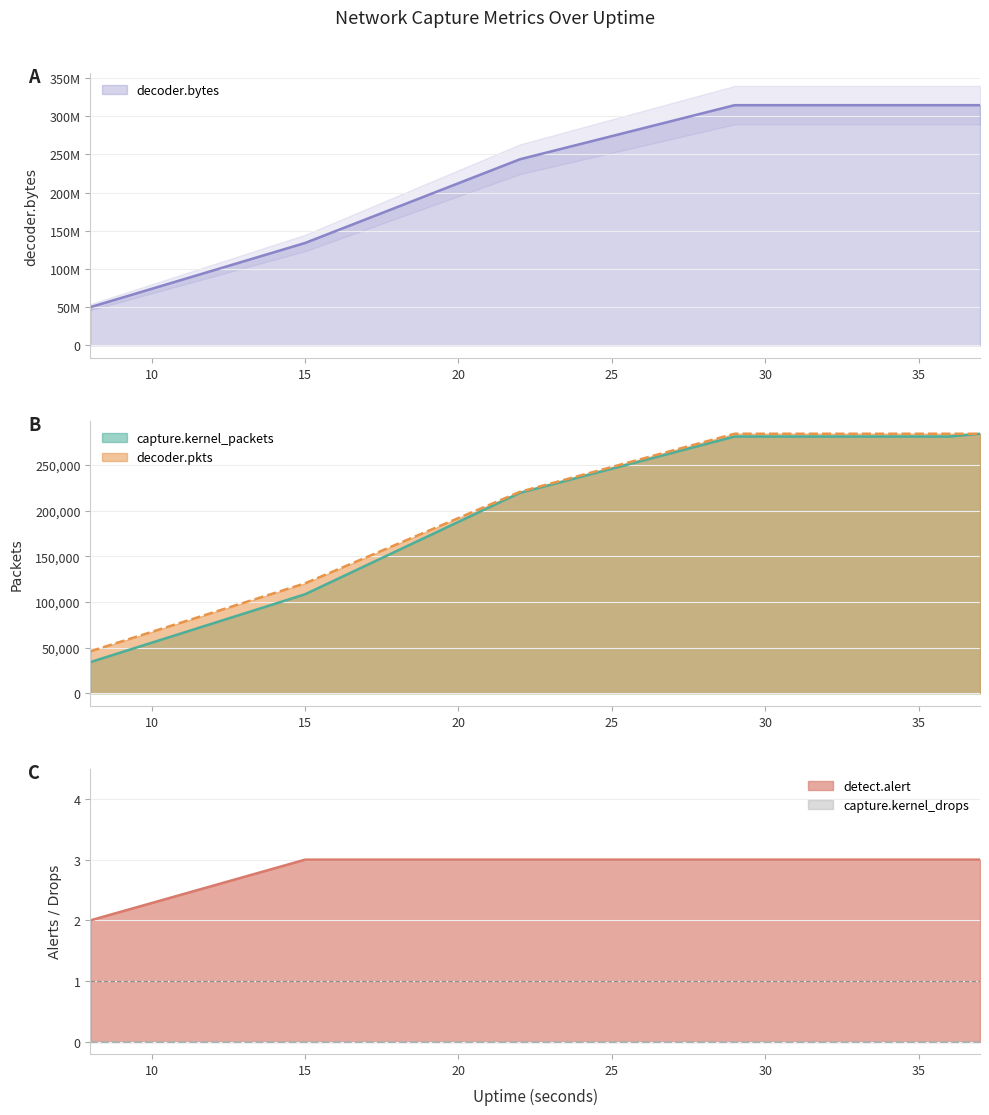

True or false: detect.alert and decoder.pkts cross at least once.

False